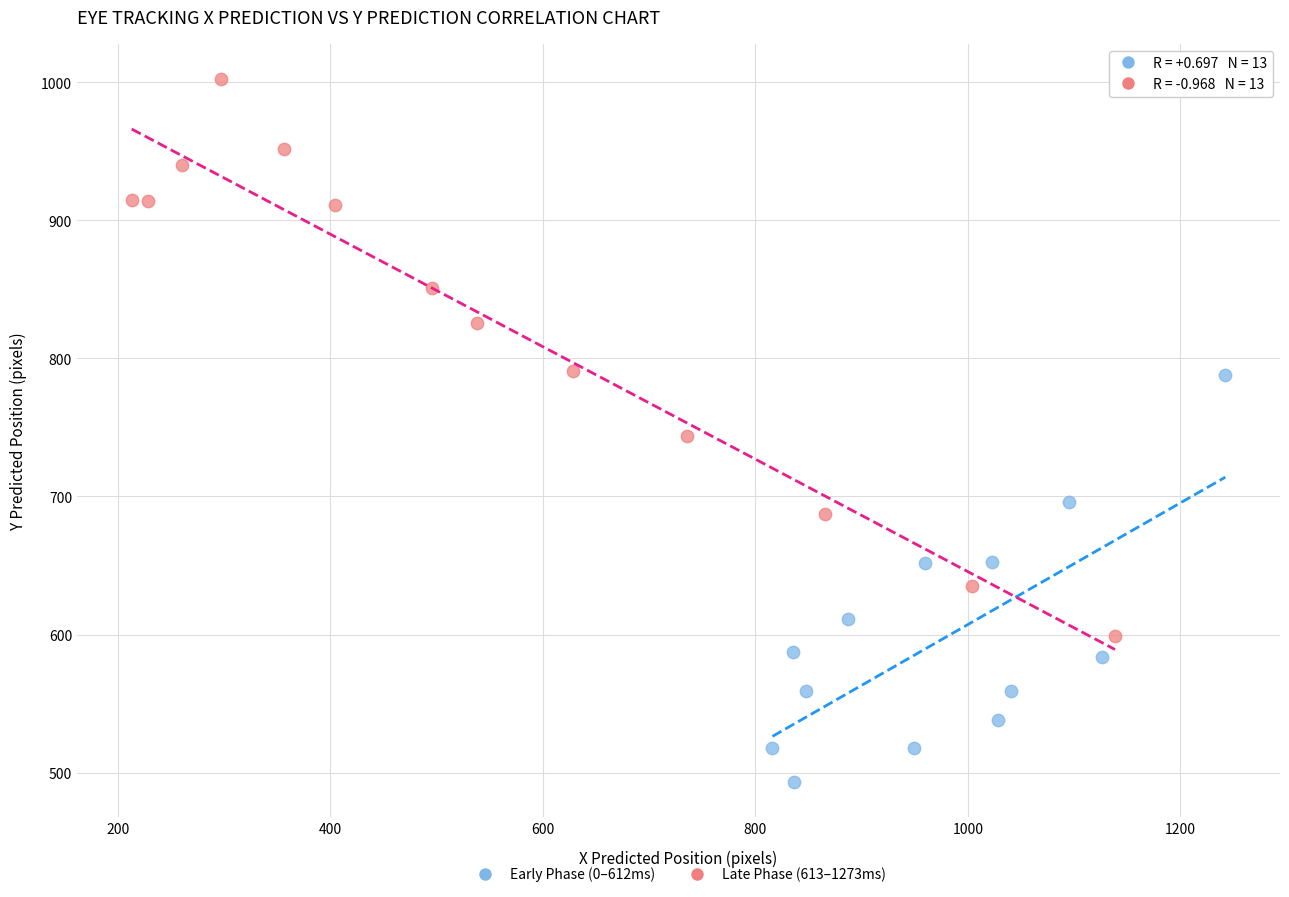

What are all the series names shown in the legend?

Early Phase (0–612ms), Late Phase (613–1273ms)